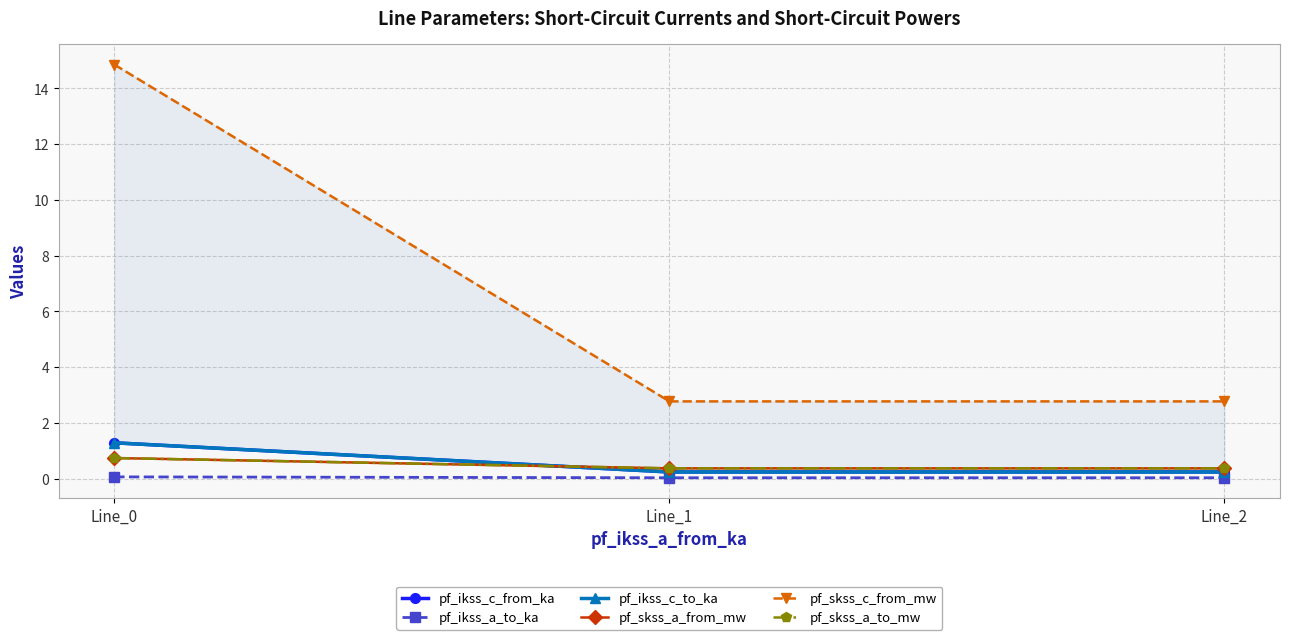

At which category is the sum across all series the highest?

Line_0